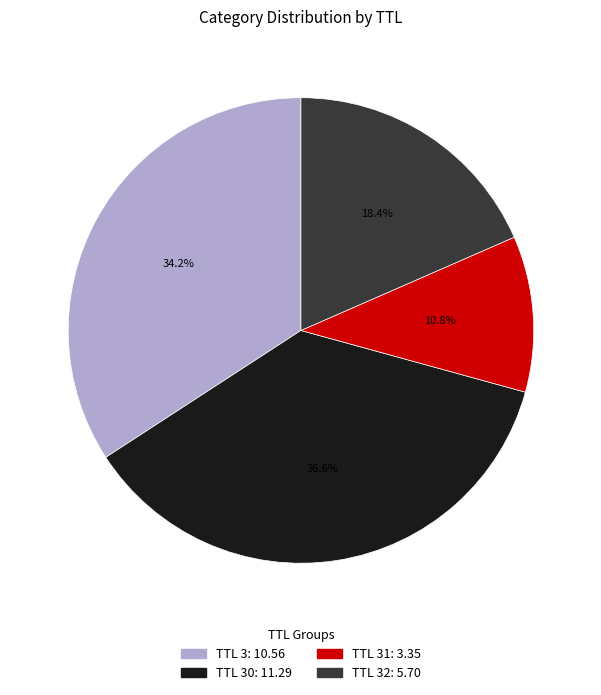

Does any single category account for the majority?

No